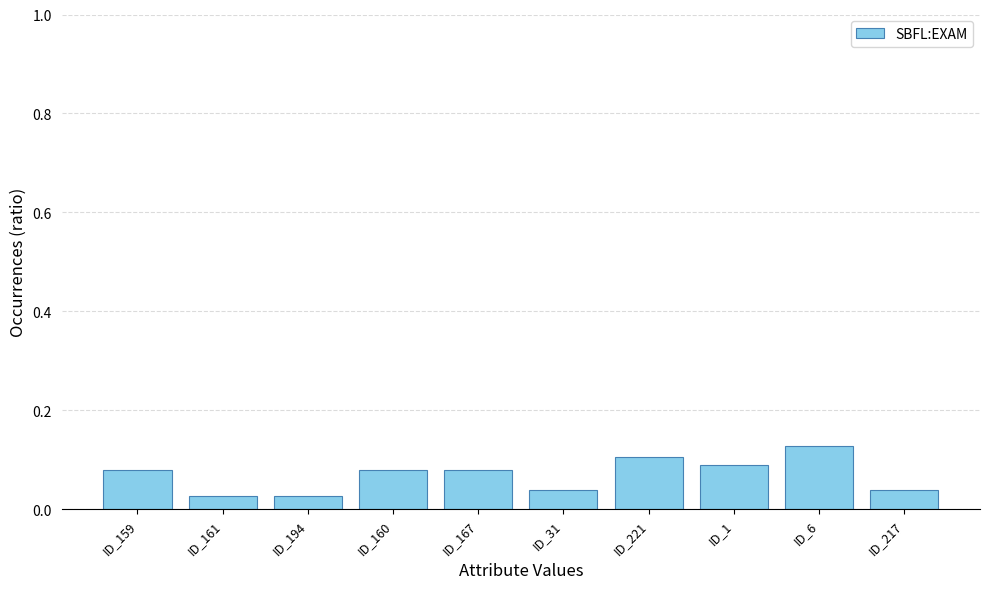

What is the change in value from ID_159 to ID_161?

-0.1